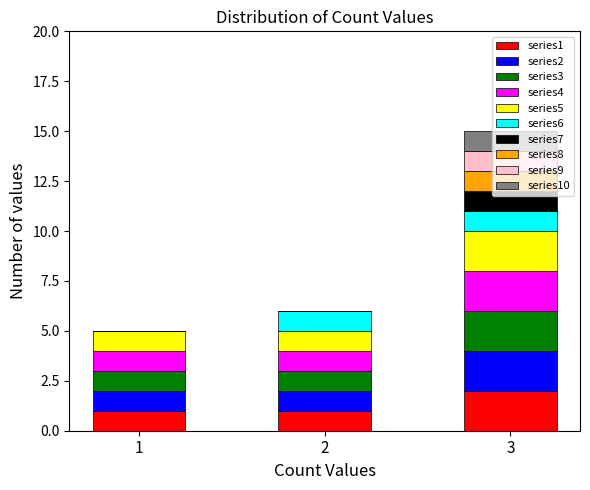

The series1 series shows 1 at 1. True or false?

True